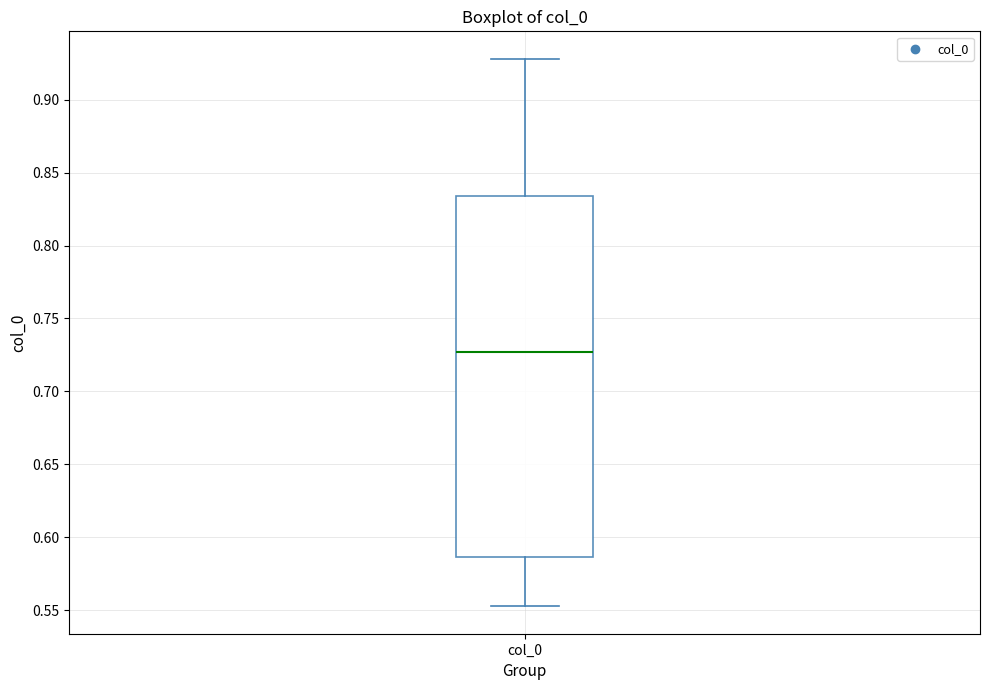

Read this box plot against the y-axis: the position of the median line, the range covered by the box, and the ends of both whiskers. The values are not printed on the chart, so give them approximately, as read against the axis.

median 0.725, box 0.585 to 0.835, whiskers 0.555 to 0.930